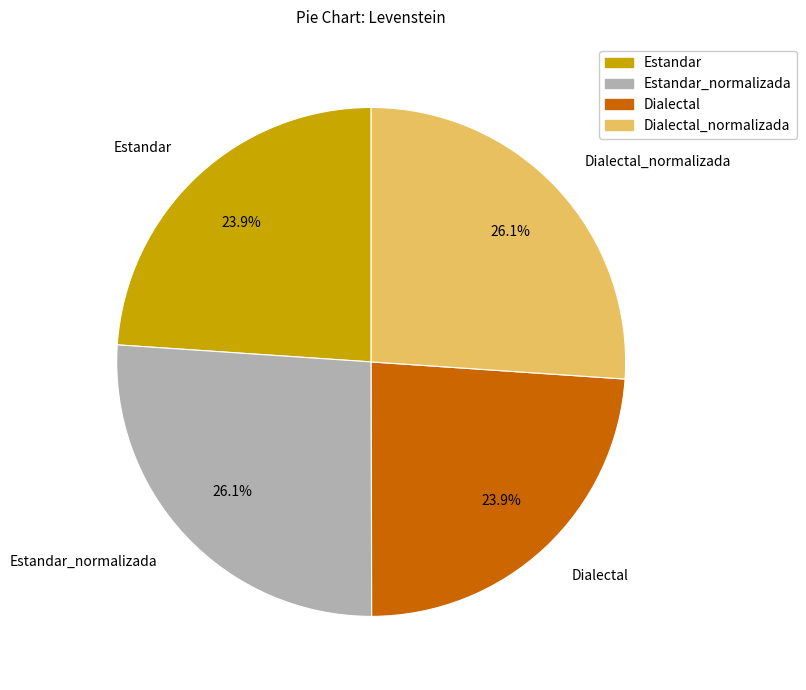

Does any single category account for the majority?

No